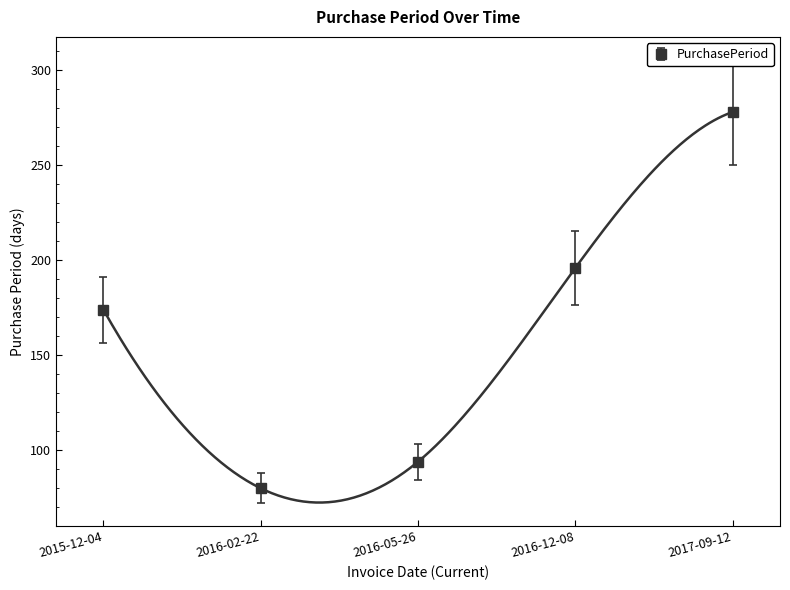

Between 2015-12-04 and 2017-09-12, which is larger?

2017-09-12